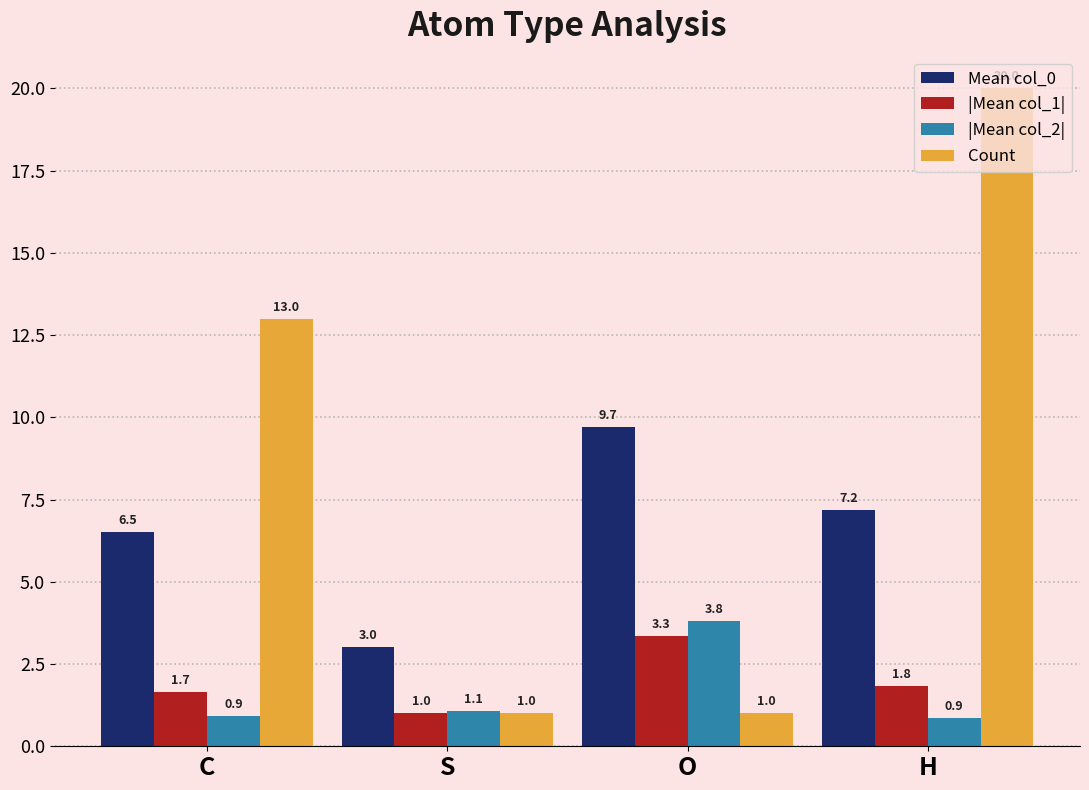

What are all the series names shown in the legend?

Mean col_0, |Mean col_1|, |Mean col_2|, Count